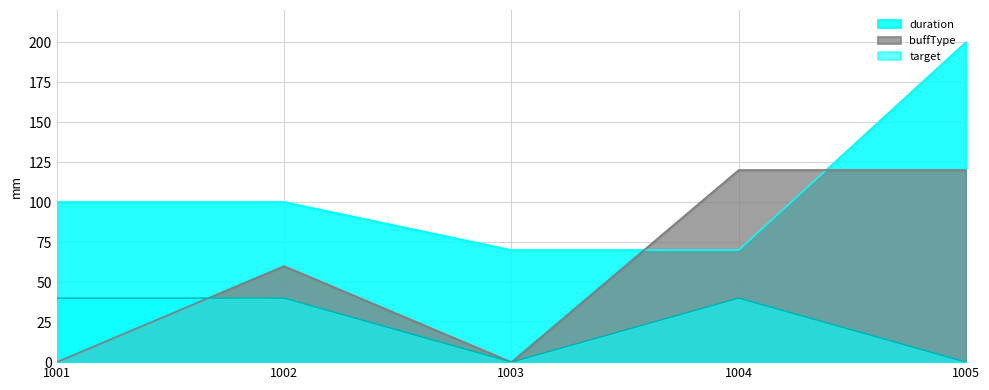

Count the number of data series in this chart.

3